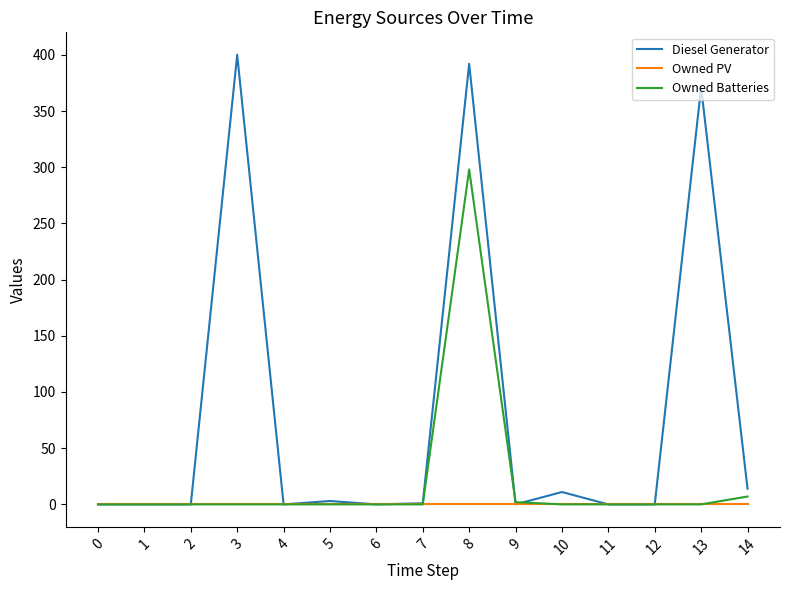

At how many categories does at least one series exceed 39?

3